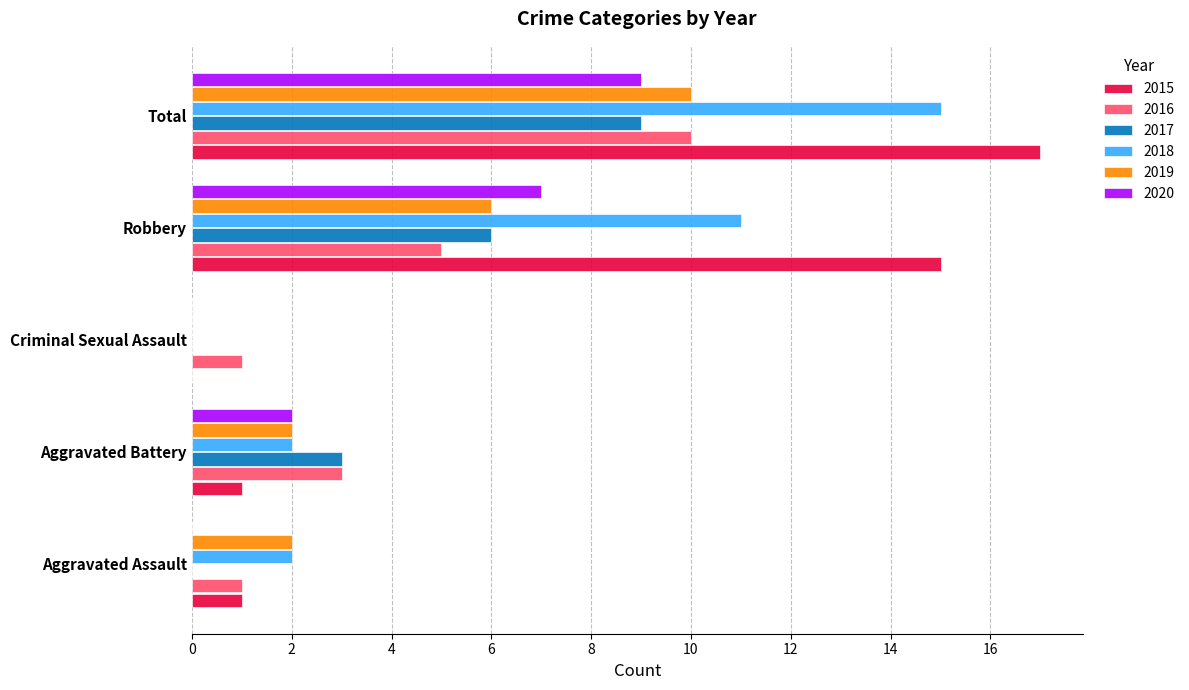

Is it true that 2020 equals 0 at Aggravated Assault?

True